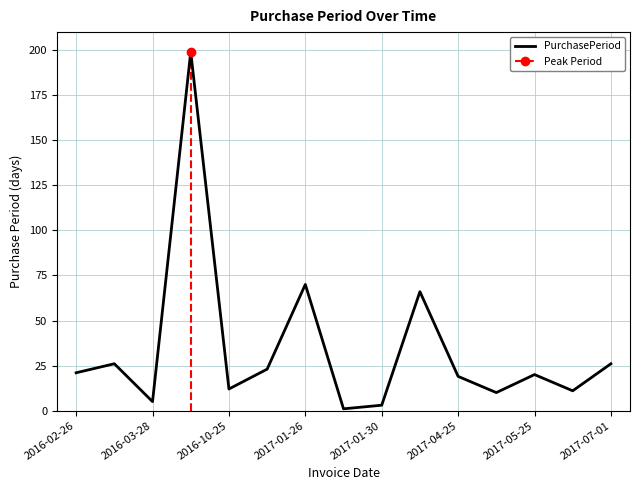

True or false: PurchasePeriod has a value of 5 at 2016-03-28.

True